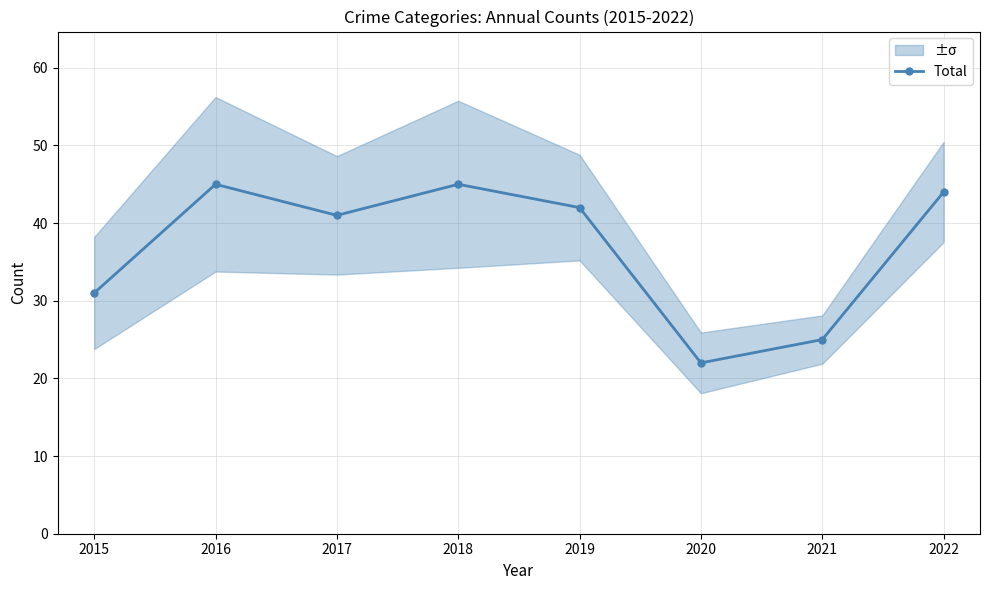

List the labels in order of value, largest first.

2016, 2018, 2022, 2019, 2017, 2015, 2021, 2020